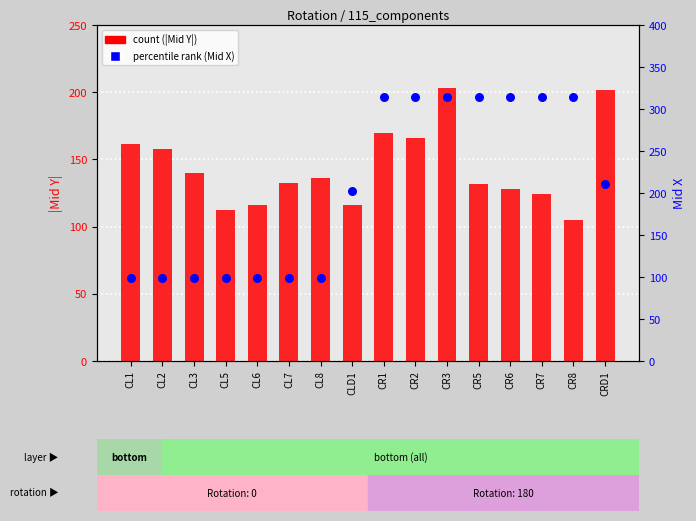

Which series has the largest total across all categories?

percentile rank (Mid X)